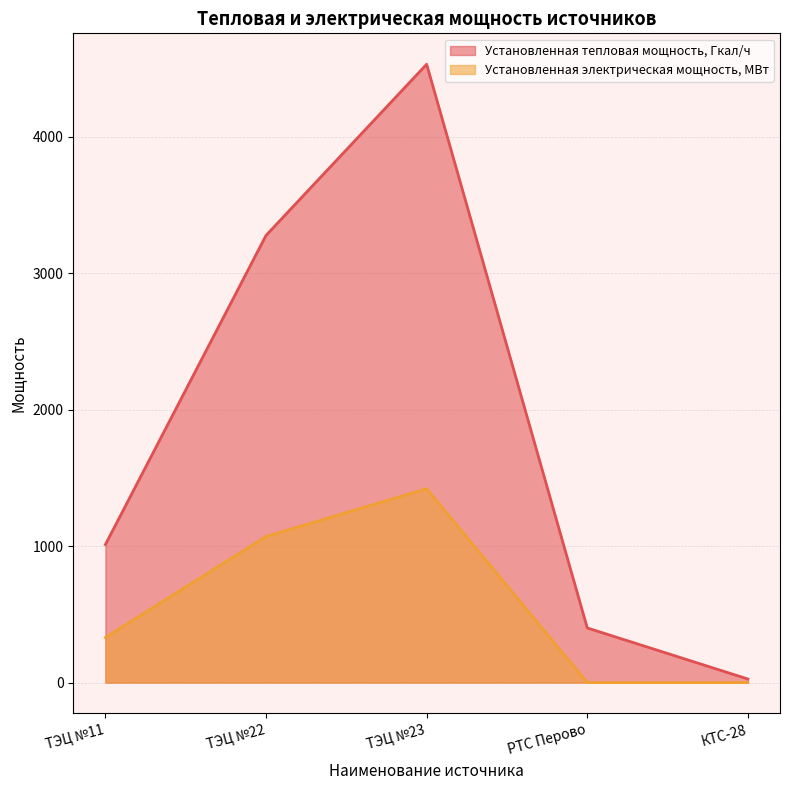

Where does the Установленная электрическая мощность, МВт series first go above 330?

ТЭЦ №22